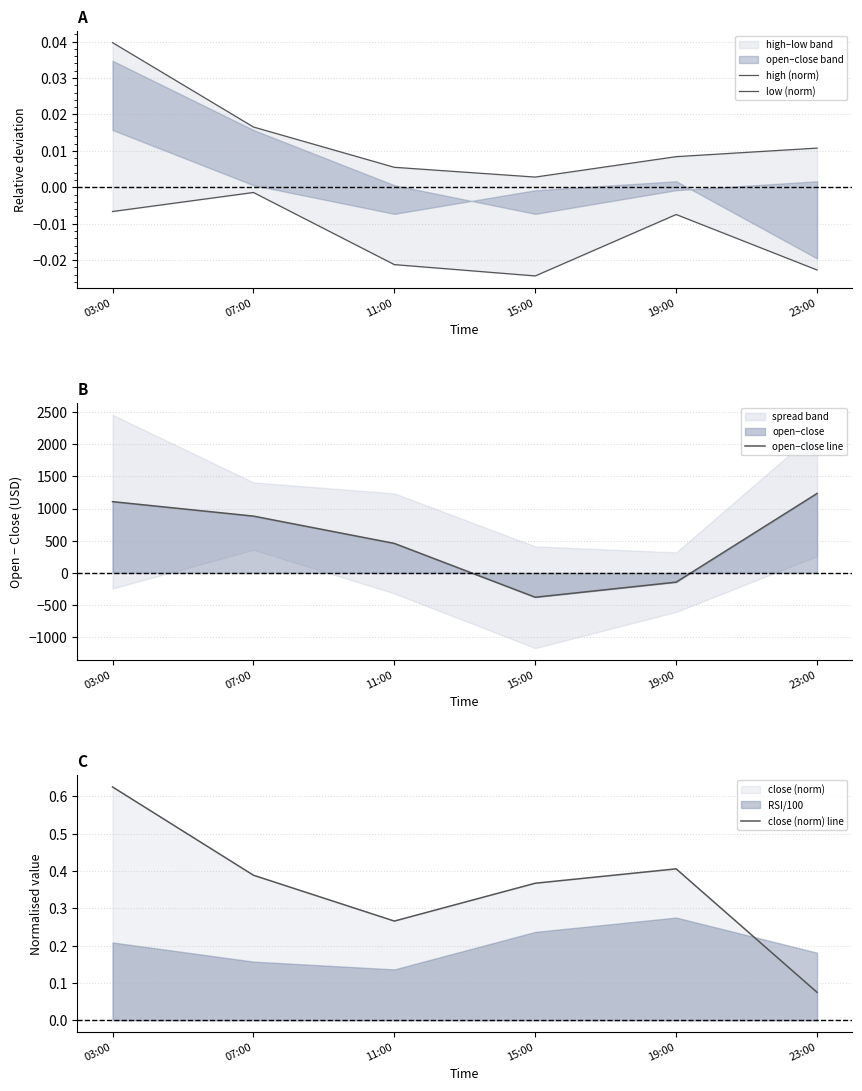

At which category does the chart reach its minimum across all series?

15:00